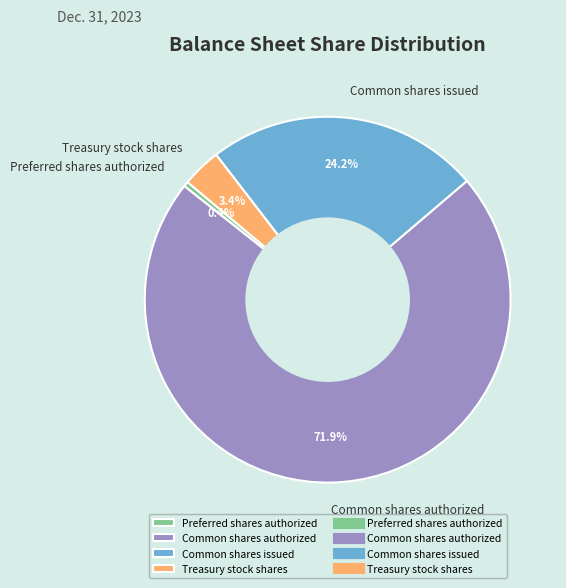

How many slices are in this pie chart?

4